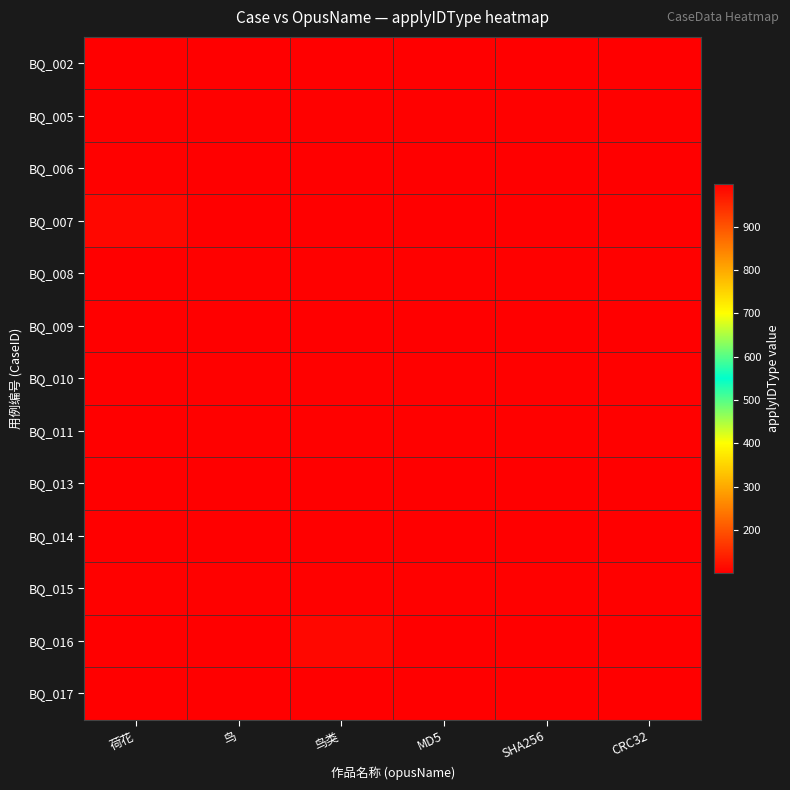

Reading left to right, what are all the values shown in this chart?

BQ_002: 荷花=102	鸟=102	鸟类=102	MD5=102	SHA256=102	CRC32=102
BQ_005: 荷花=103	鸟=103	鸟类=103	MD5=103	SHA256=103	CRC32=103
BQ_006: 荷花=104	鸟=101	鸟类=101	MD5=101	SHA256=101	CRC32=101
BQ_007: 荷花=111	鸟=102	鸟类=102	MD5=102	SHA256=102	CRC32=102
BQ_008: 荷花=999	鸟=103	鸟类=103	MD5=103	SHA256=103	CRC32=103
BQ_009: 荷花=101	鸟=101	鸟类=101	MD5=101	SHA256=101	CRC32=101
BQ_010: 荷花=999	鸟=103	鸟类=103	MD5=103	SHA256=103	CRC32=103
BQ_011: 荷花=999	鸟=103	鸟类=103	MD5=103	SHA256=103	CRC32=103
BQ_013: 荷花=101	鸟=102	鸟类=101	MD5=101	SHA256=101	CRC32=101
BQ_014: 荷花=102	鸟=102	鸟类=102	MD5=102	SHA256=102	CRC32=102
BQ_015: 荷花=103	鸟=103	鸟类=104	MD5=103	SHA256=103	CRC32=103
BQ_016: 荷花=101	鸟=101	鸟类=111	MD5=101	SHA256=101	CRC32=101
BQ_017: 荷花=102	鸟=102	鸟类=999	MD5=102	SHA256=102	CRC32=102